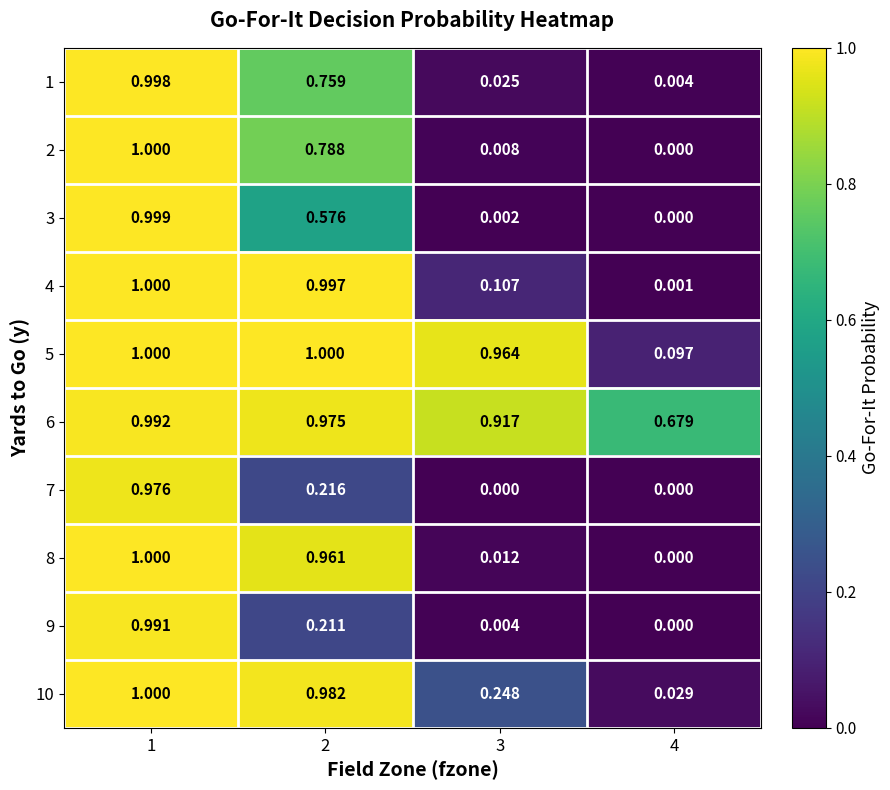

How many values in the 2 series exceed 0?

3